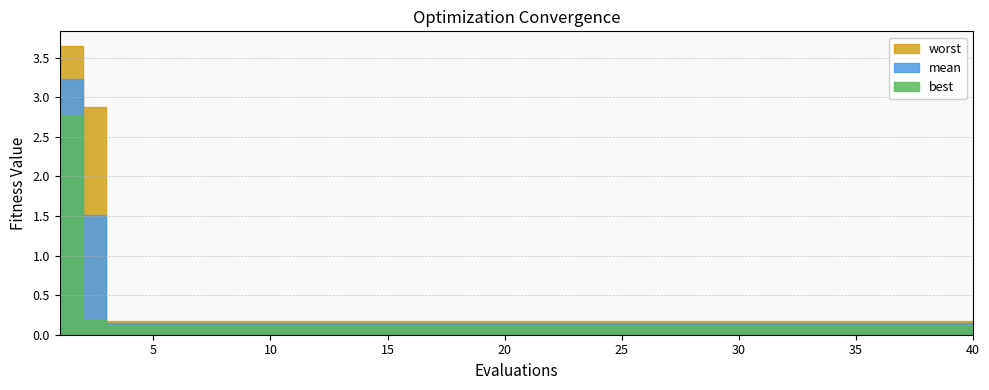

What are all the series names shown in the legend?

mean, best, worst